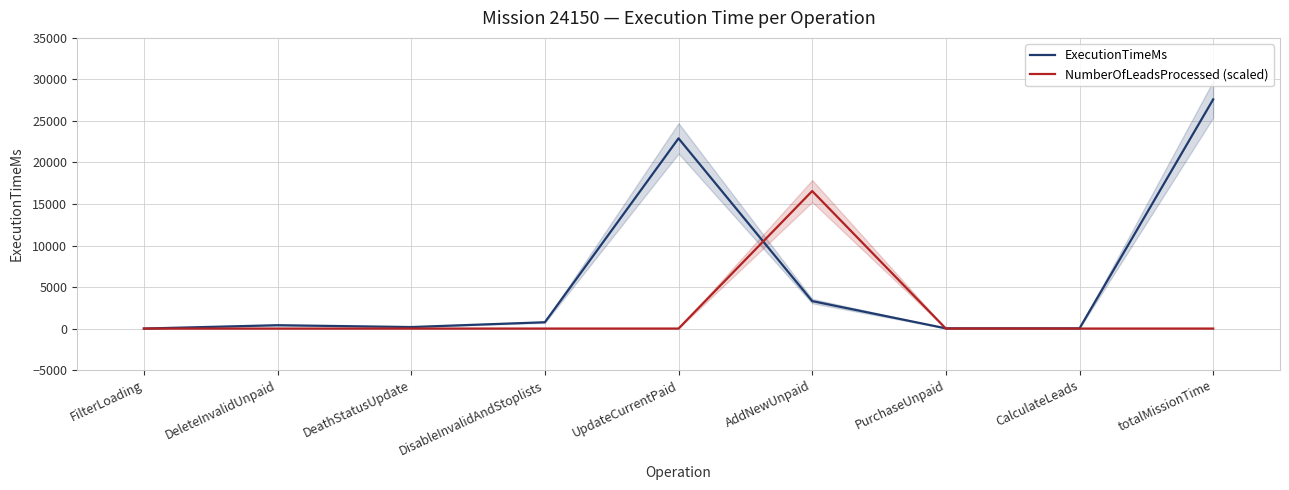

What is the difference between the second highest and minimum values in the ExecutionTimeMs series?

22900.0